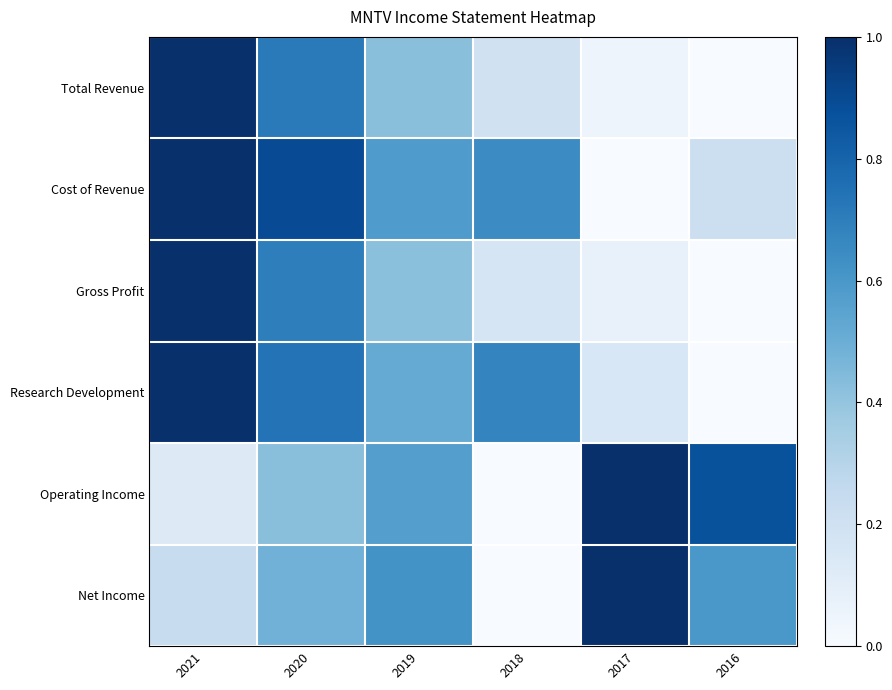

Reading left to right, transcribe all the data shown in this chart.

Total Revenue: 2021=1.0	2020=0.7	2019=0.4	2018=0.2	2017=0.0	2016=0.0
Cost of Revenue: 2021=1.0	2020=0.9	2019=0.6	2018=0.6	2017=0.0	2016=0.2
Gross Profit: 2021=1.0	2020=0.7	2019=0.4	2018=0.2	2017=0.1	2016=0.0
Research Development: 2021=1.0	2020=0.7	2019=0.5	2018=0.7	2017=0.2	2016=0.0
Operating Income: 2021=0.1	2020=0.4	2019=0.6	2018=0.0	2017=1.0	2016=0.9
Net Income: 2021=0.2	2020=0.5	2019=0.6	2018=0.0	2017=1.0	2016=0.6